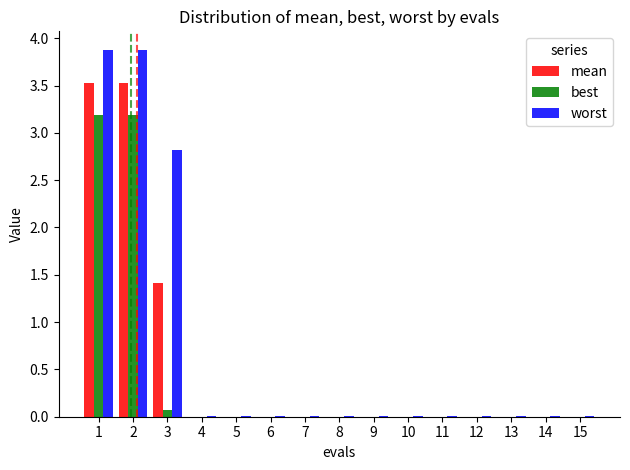

What is the sum of all worst values?

10.6